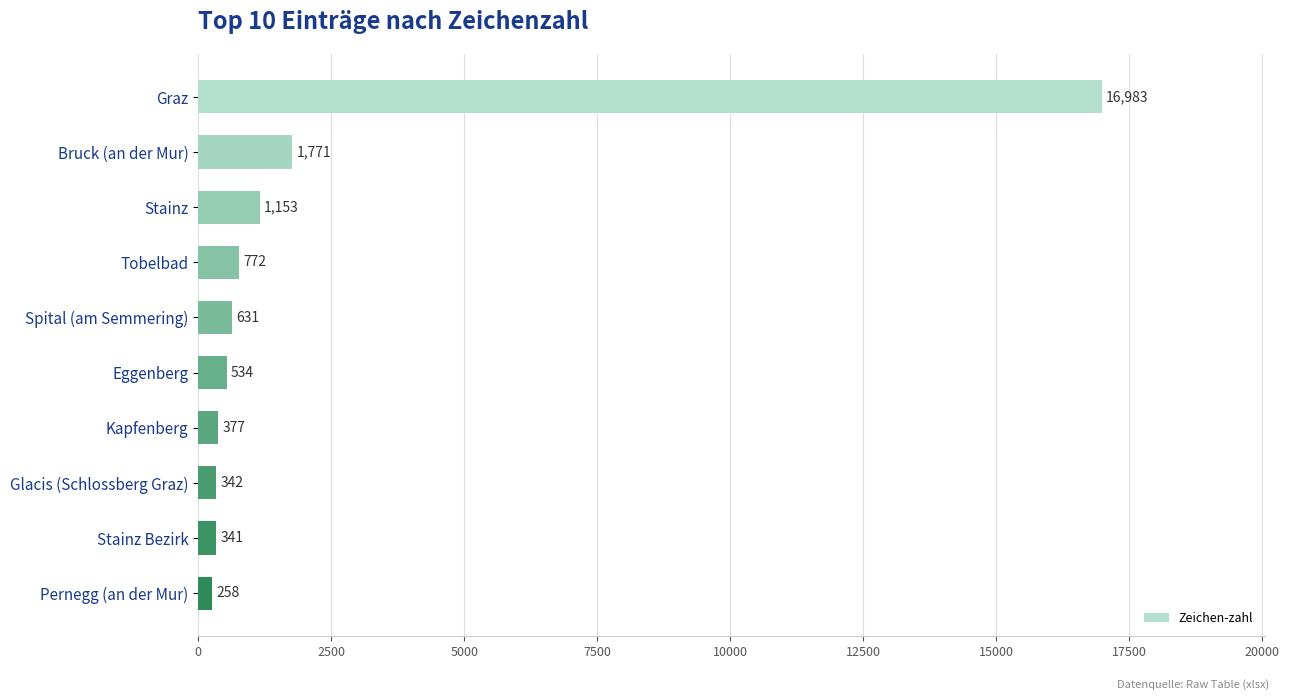

What is the difference between the second highest and second lowest values?

1430